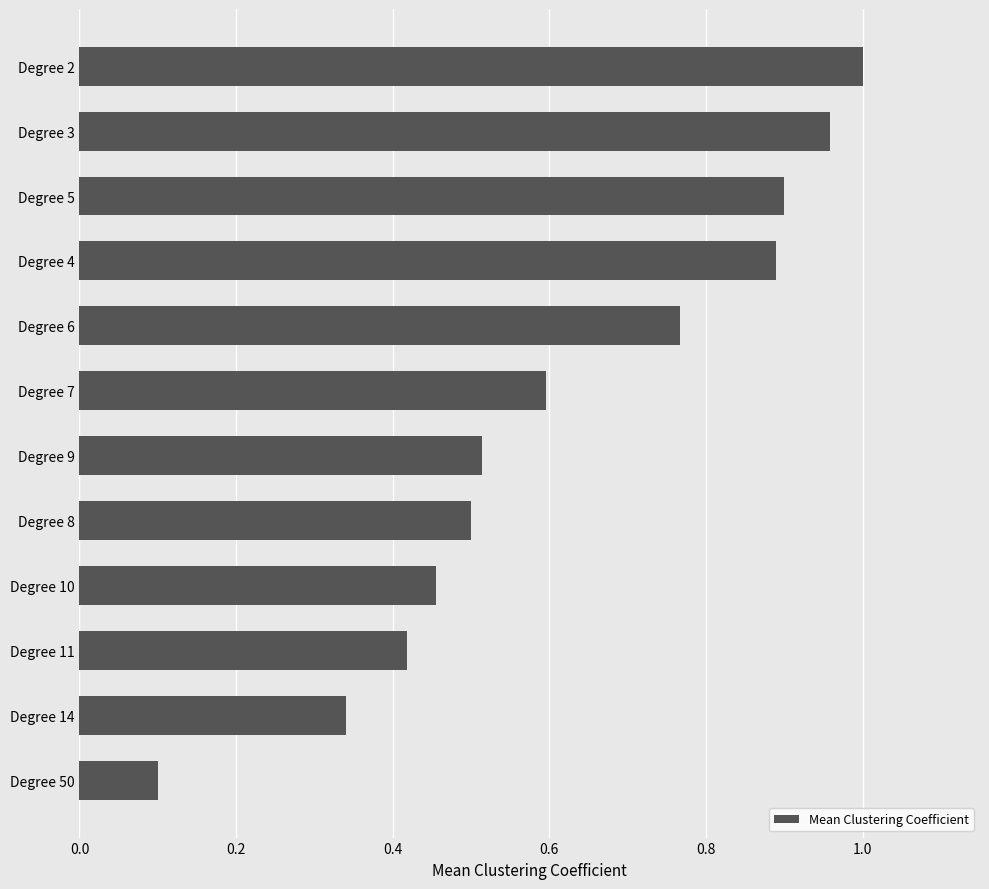

How many categories are shown in the chart?

12